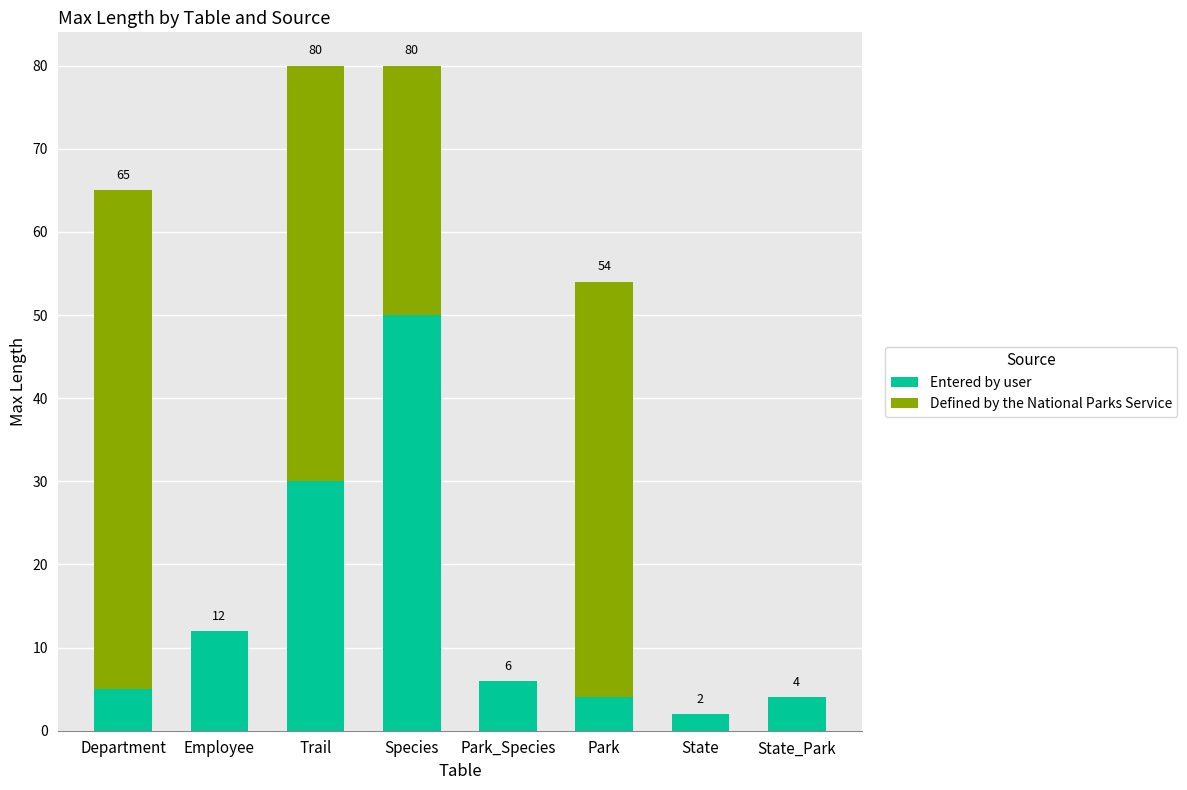

Is it true that Entered by user equals 4 at State_Park?

True